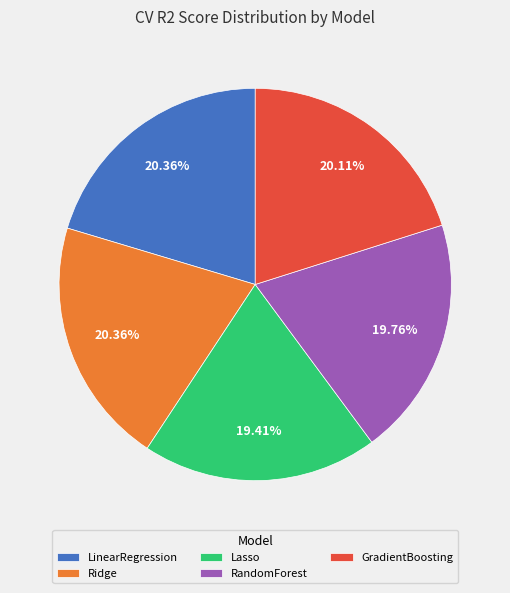

Count the number of slices in the pie.

5